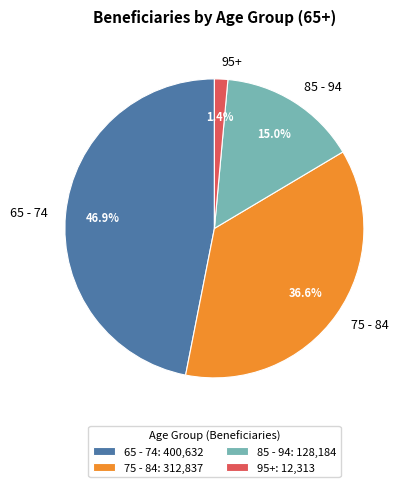

The 85 - 94 slice represents 15% of the pie. True or false?

True